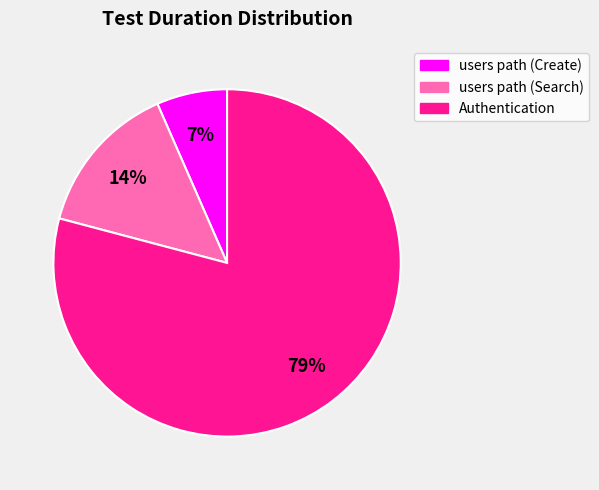

To the nearest percent, what percentage of the pie is Authentication?

79%